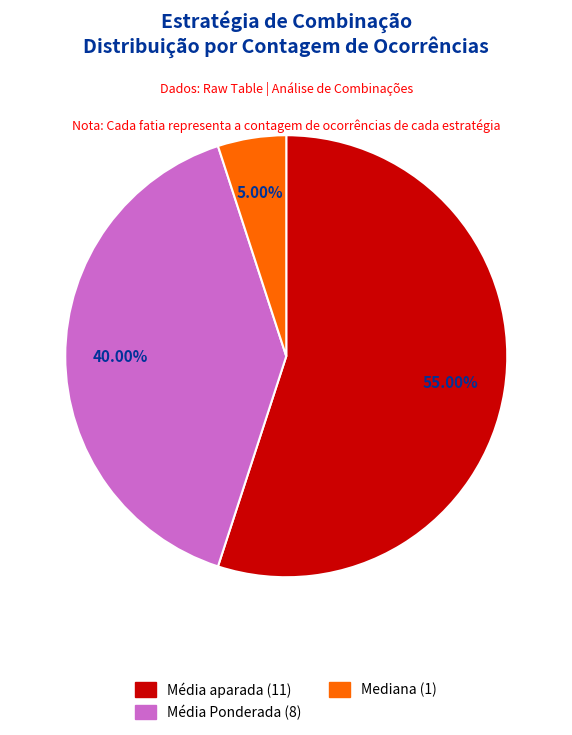

Does Média aparada represent more than half of the total?

Yes